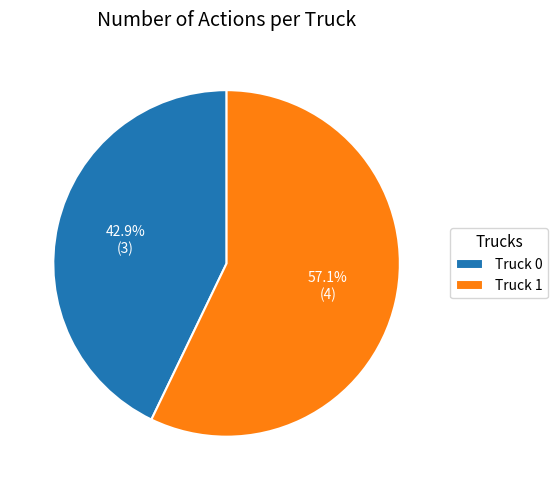

Rank the categories by value from lowest to highest.

Truck 0, Truck 1